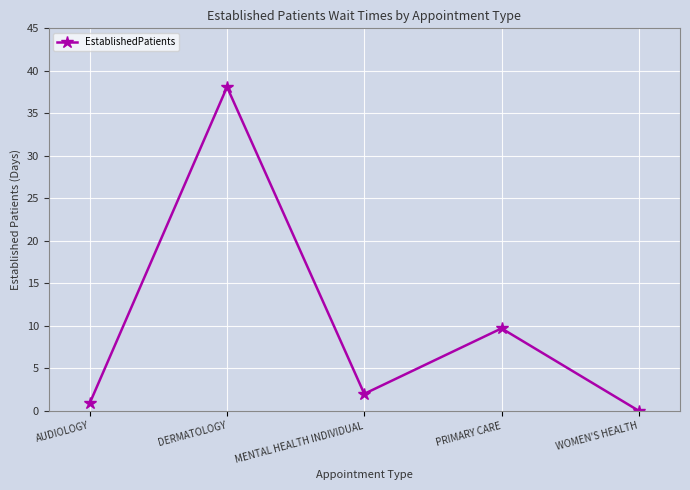

List the labels in order of value, smallest first.

WOMEN'S HEALTH, AUDIOLOGY, MENTAL HEALTH INDIVIDUAL, PRIMARY CARE, DERMATOLOGY